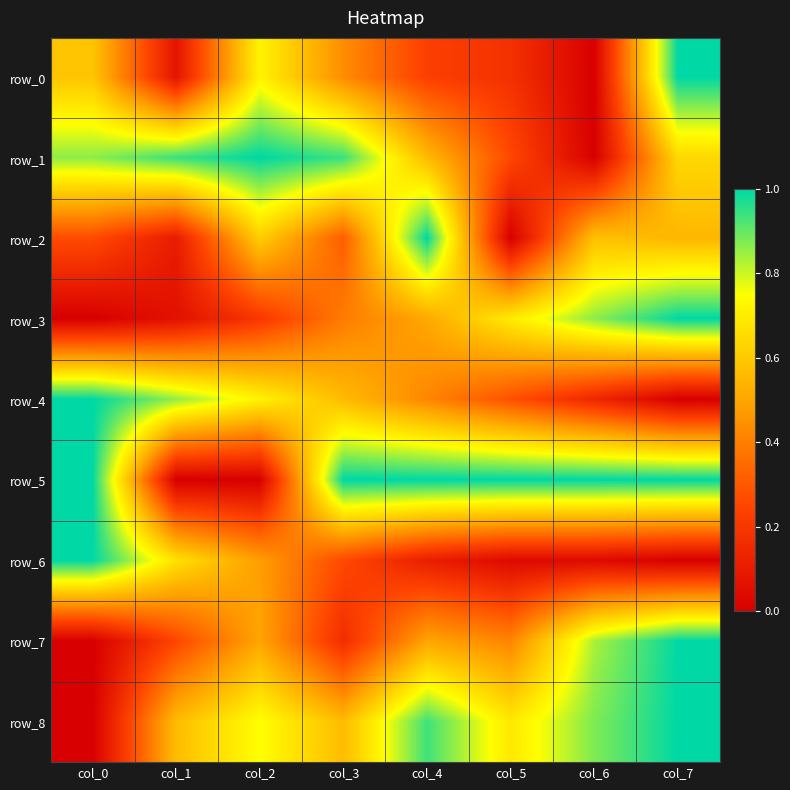

What is the difference between the highest and lowest values at col_1?

0.9